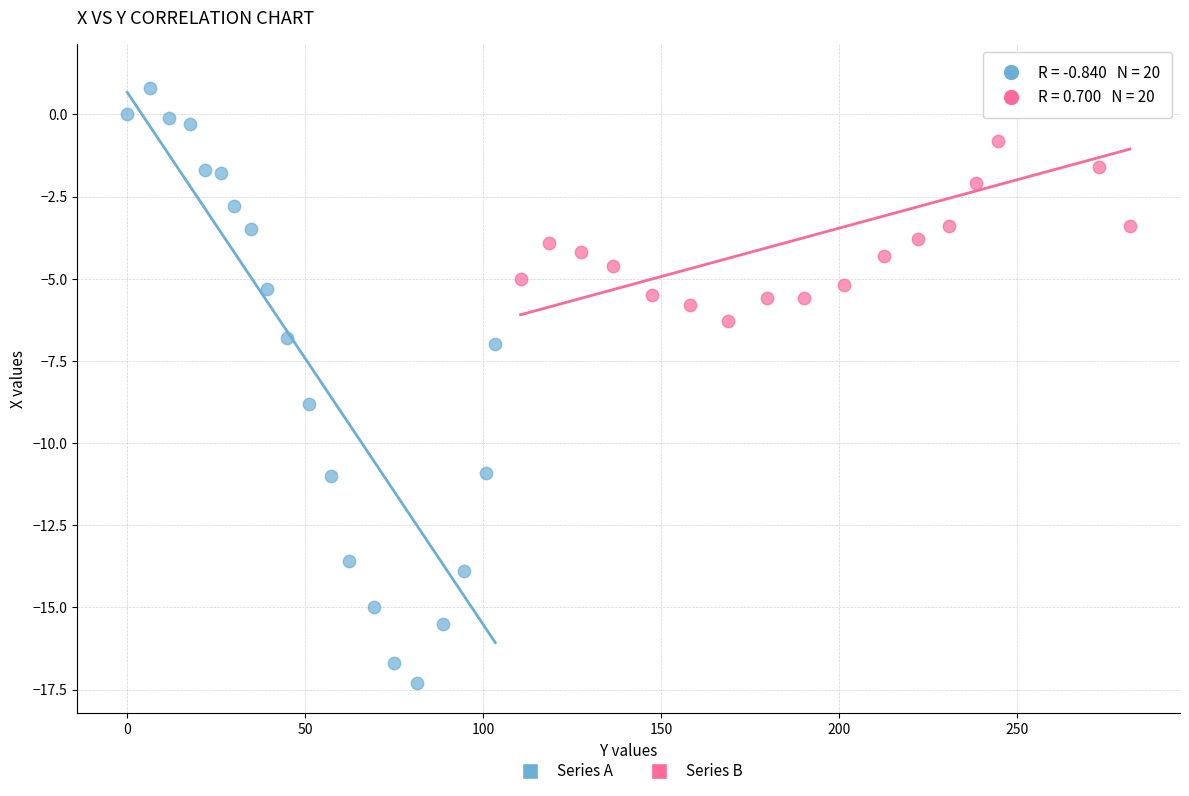

Which series contains the lowest Y value?

Series A